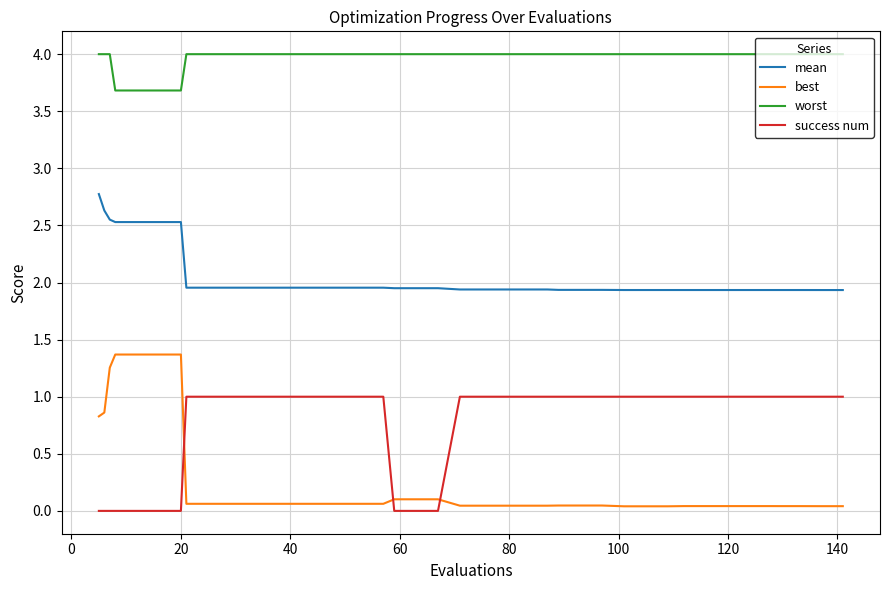

List the series in order of their peak value, highest first.

worst, mean, best, success num